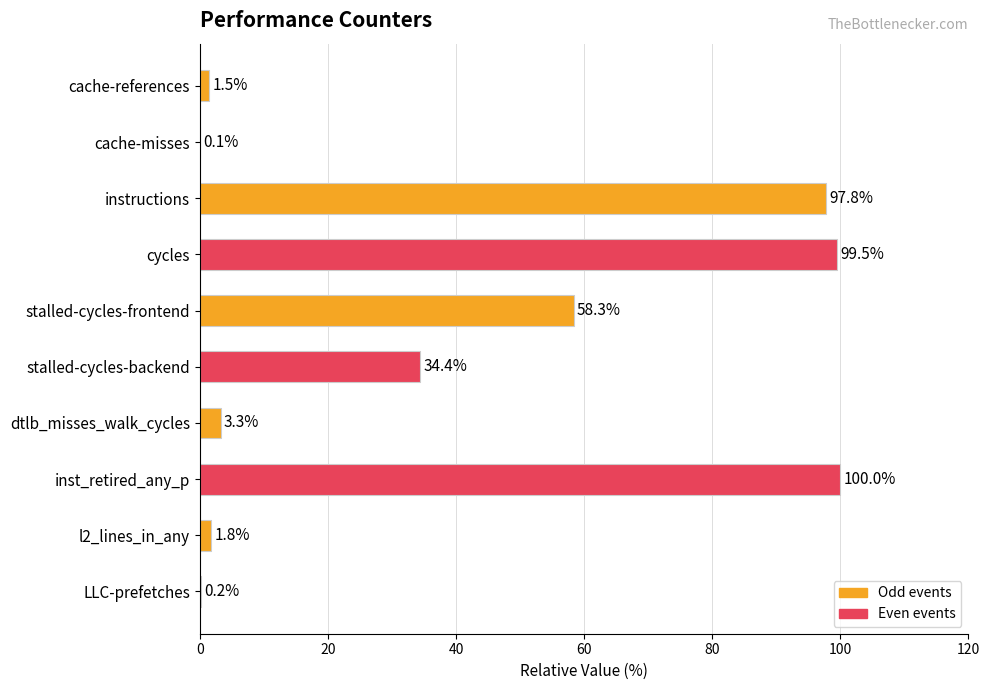

What is the maximum value shown in the chart?

100.0